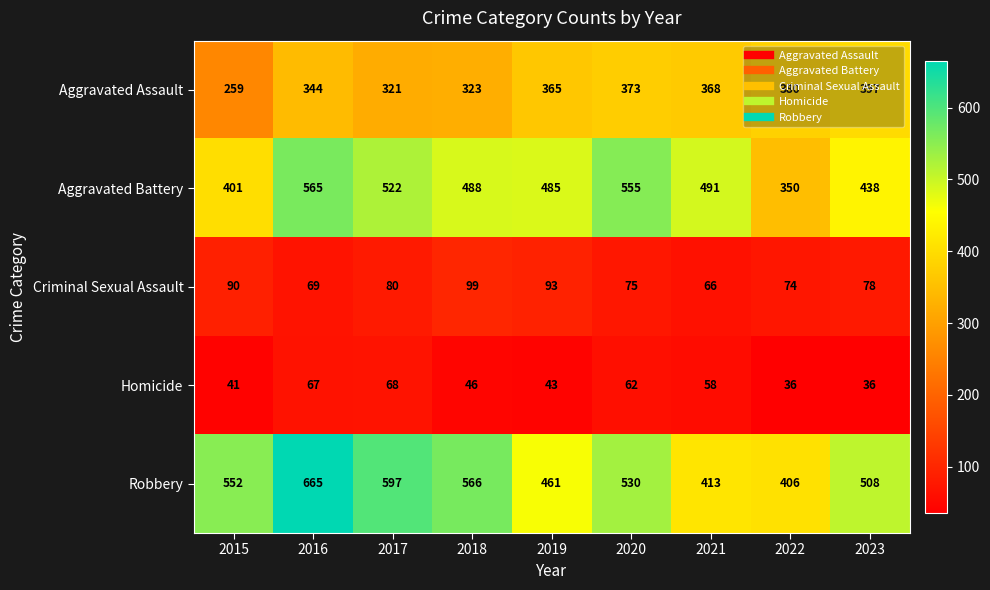

The value of Aggravated Battery at 2021 is 491. True or false?

True